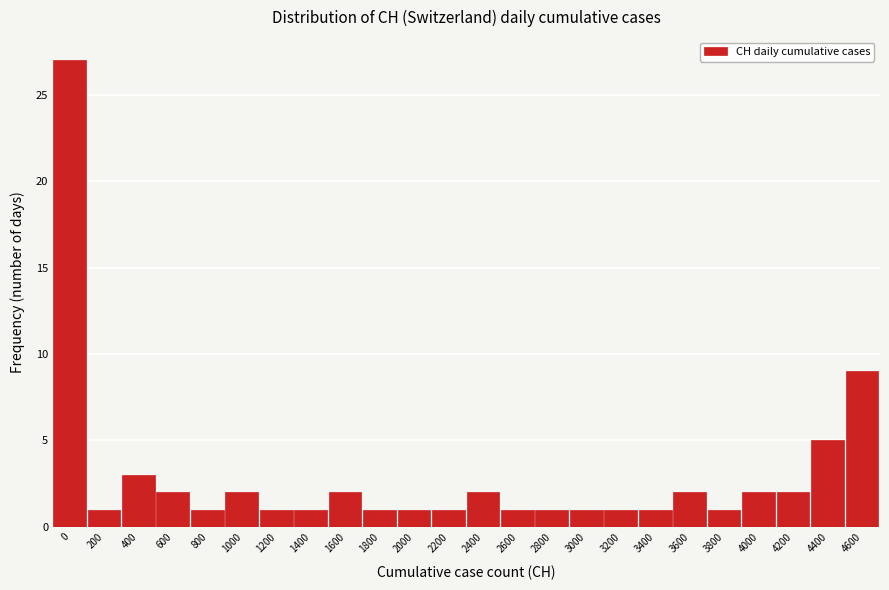

Reading left to right, what are all the values shown in this chart?

0=27	200=1	400=3	600=2	800=1	1000=2	1200=1	1400=1	1600=2	1800=1	2000=1	2200=1	2400=2	2600=1	2800=1	3000=1	3200=1	3400=1	3600=2	3800=1	4000=2	4200=2	4400=5	4600=9